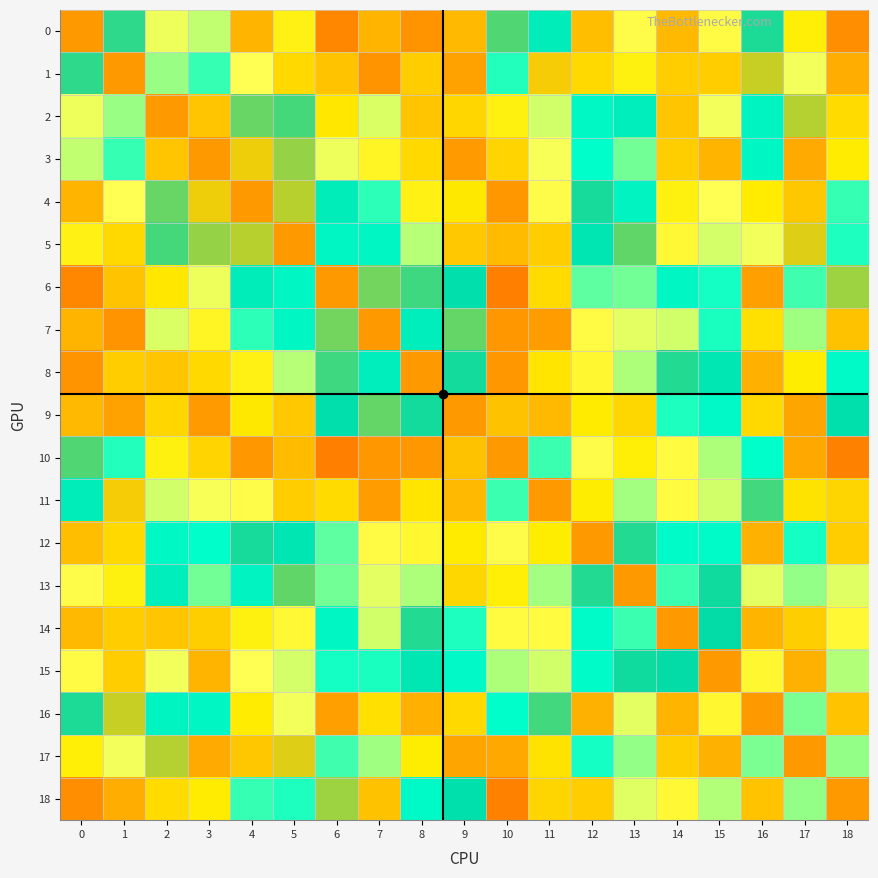

What is the total value across all series at 11?

2.1